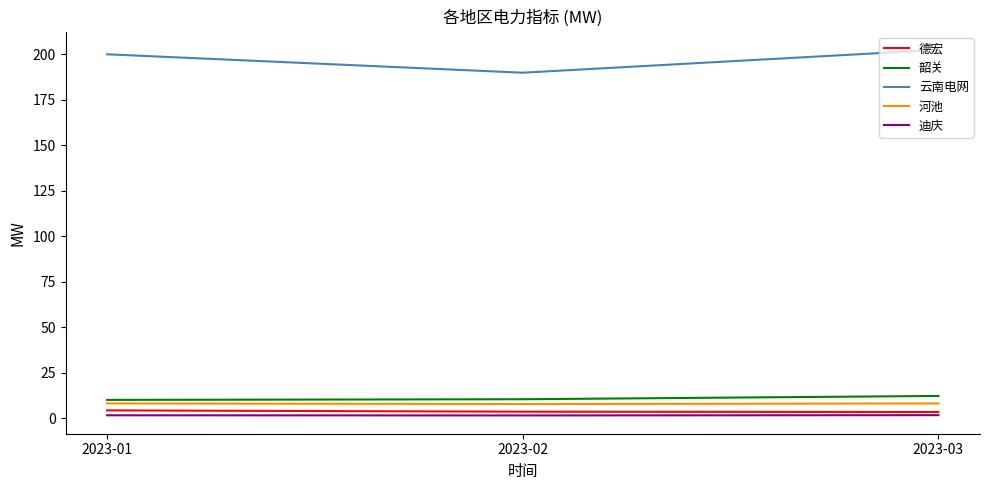

At which label is 云南电网 closest to 196?

2023-01